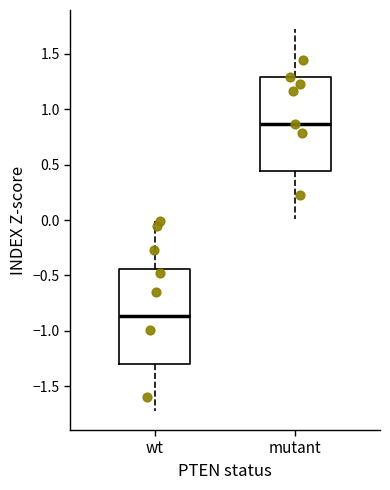

Where does the lower whisker of the box for mutant end on the y-axis? The values are not printed on the chart, so give them approximately, as read against the axis.

0.00